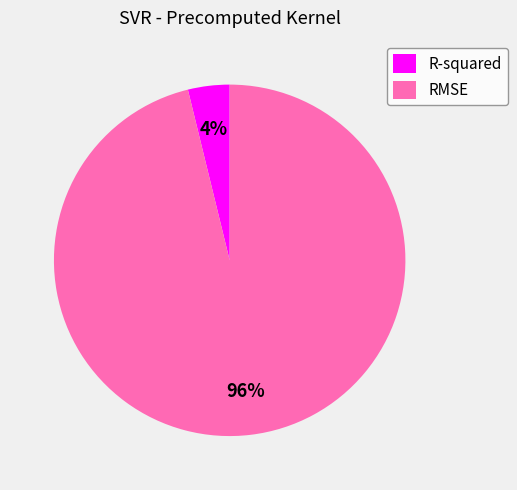

What is the largest slice in the pie chart?

RMSE